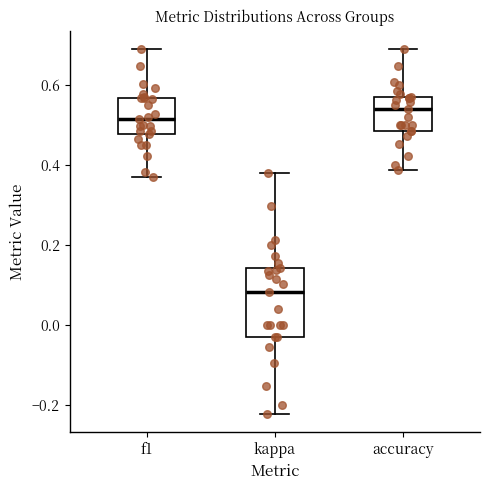

Reading left to right, transcribe this box plot: for each box, give where its median line is, the range the box spans, and where its two whiskers end, as read against the y-axis. The values are not printed on the chart, so give them approximately, as read against the axis.

f1: median 0.52, box 0.48 to 0.56, whiskers 0.38 to 0.70
kappa: median 0.08, box -0.02 to 0.14, whiskers -0.22 to 0.38
accuracy: median 0.54, box 0.48 to 0.58, whiskers 0.38 to 0.70